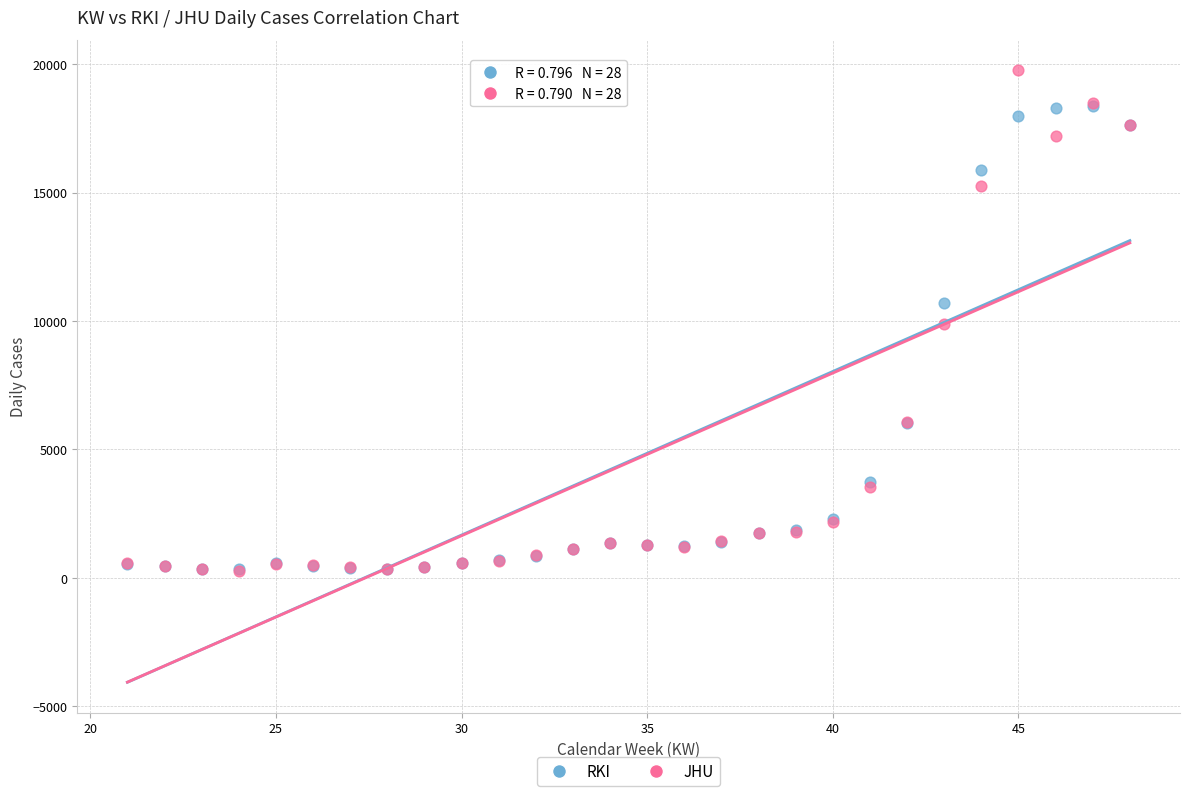

In the RKI series, what Y value is closest to 9345?

10695.9